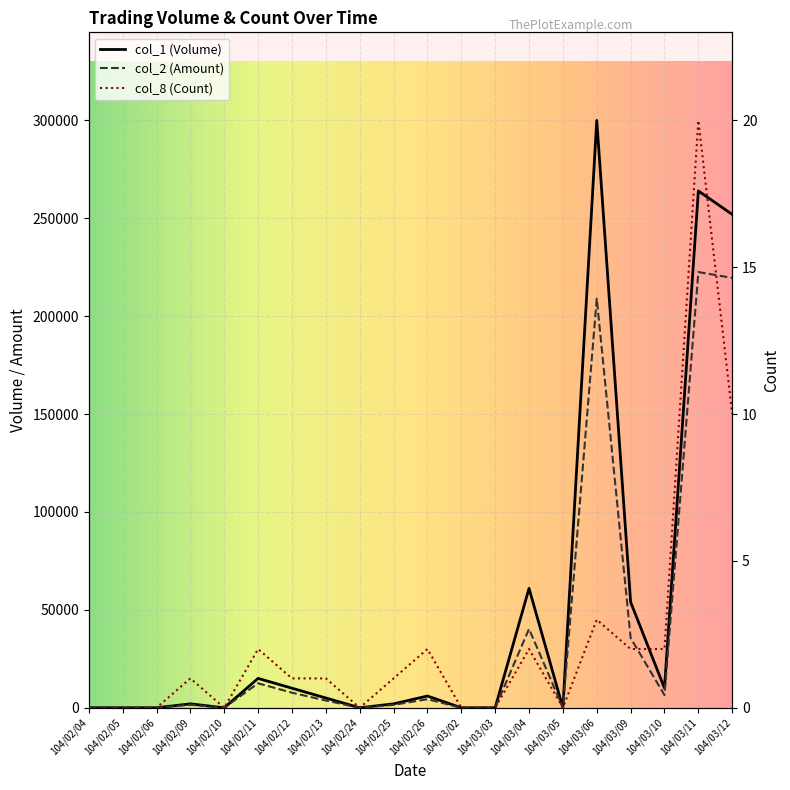

At which label does col_1 (Volume) first exceed 5000?

104/02/11